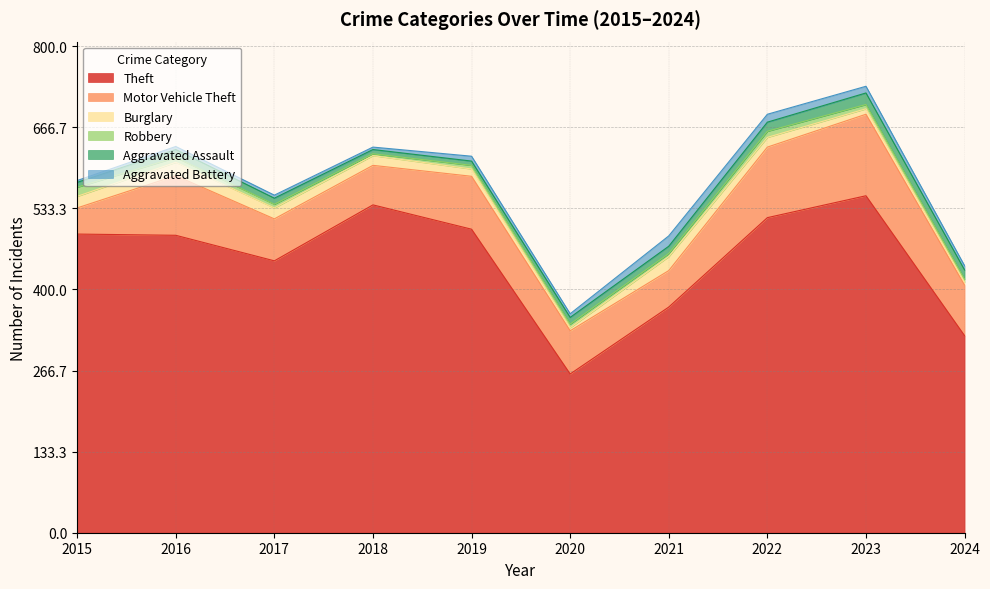

Reading left to right, list all the values displayed in this chart.

Theft: 491	489	447	539	499	261	371	518	554	324
Motor Vehicle Theft: 43	98	69	65	87	71	60	116	134	83
Burglary: 19	22	18	16	12	5	23	16	9	5
Robbery: 15	8	6	3	6	6	5	10	7	5
Aggravated Assault: 8	13	10	7	7	11	12	15	19	15
Aggravated Battery: 3	5	5	4	8	6	17	13	11	7